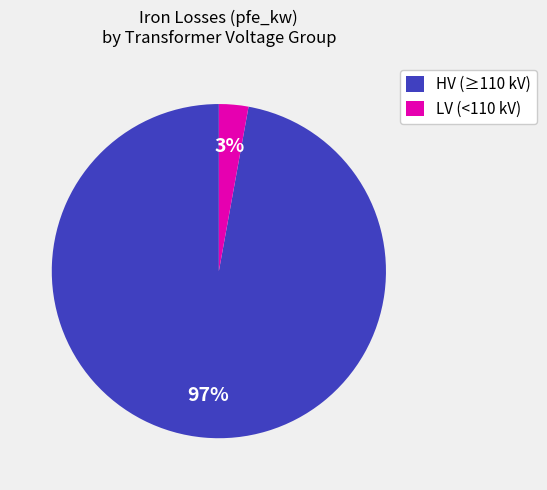

What percentage is the LV (<110 kV) slice, to the nearest percent?

3%